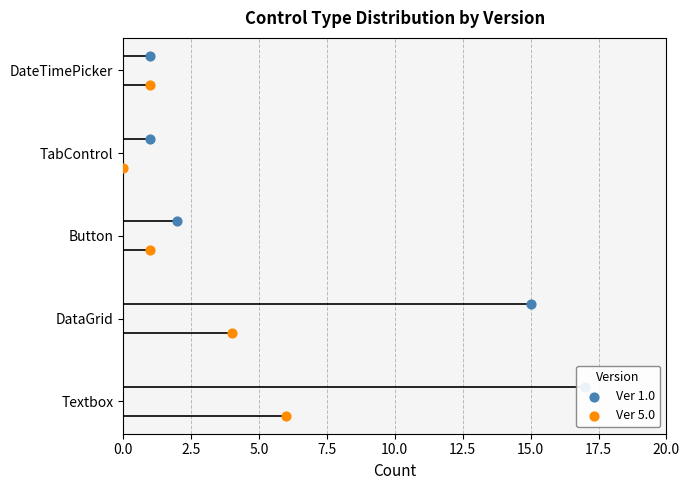

What is the total value across all series at 7.5?

6.0